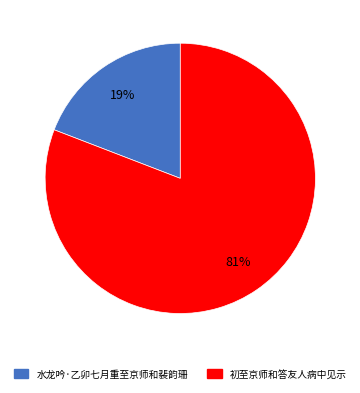

Between 水龙吟·乙卯七月重至京师和裴韵珊 and 初至京师和答友人病中见示, which is larger?

初至京师和答友人病中见示